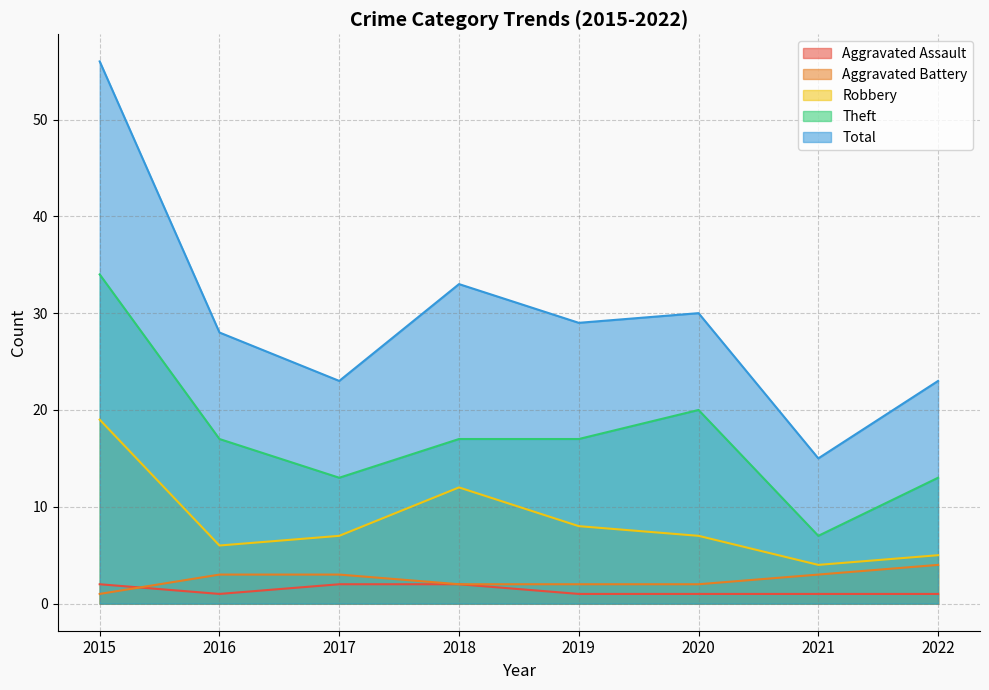

In Robbery, how many points are higher than both neighbors (excluding endpoints)?

1